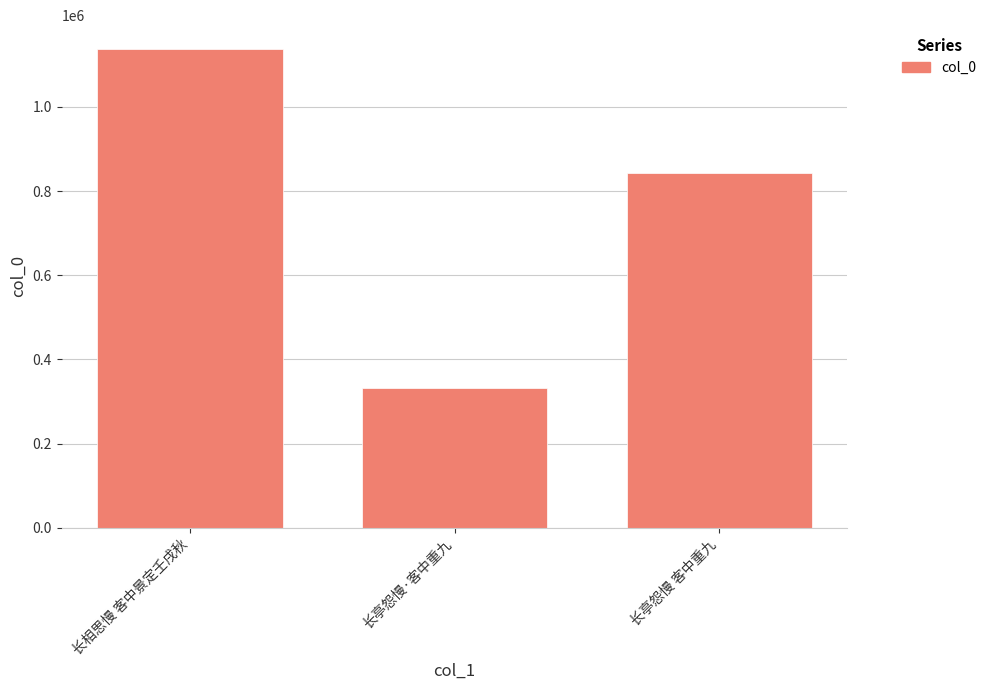

Reading left to right, list all the values displayed in this chart.

长相思慢 客中景定壬戌秋=1137293	长亭怨慢·客中重九=333067	长亭怨慢 客中重九=843473